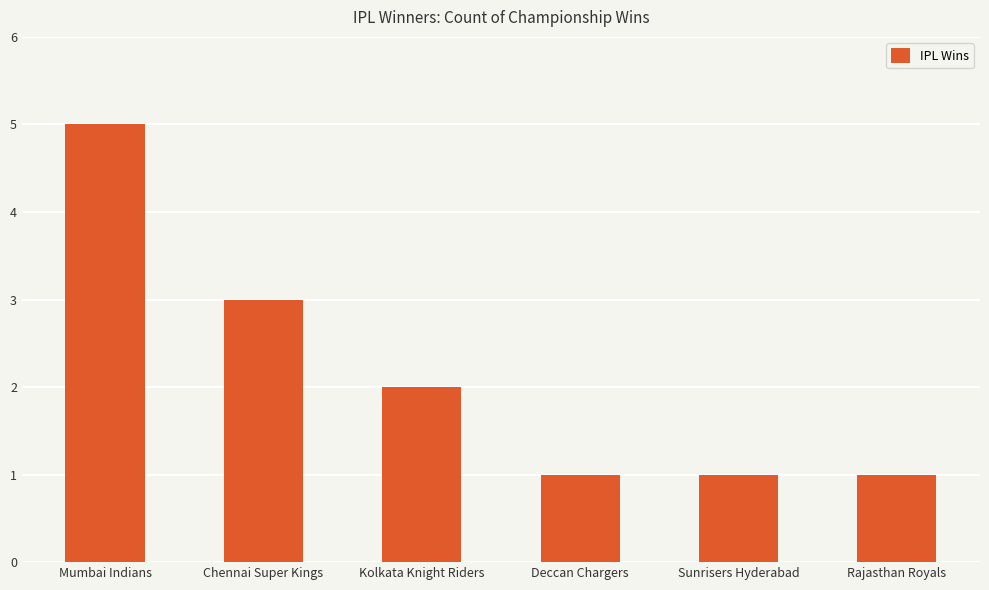

What value does the data have at Rajasthan Royals?

1